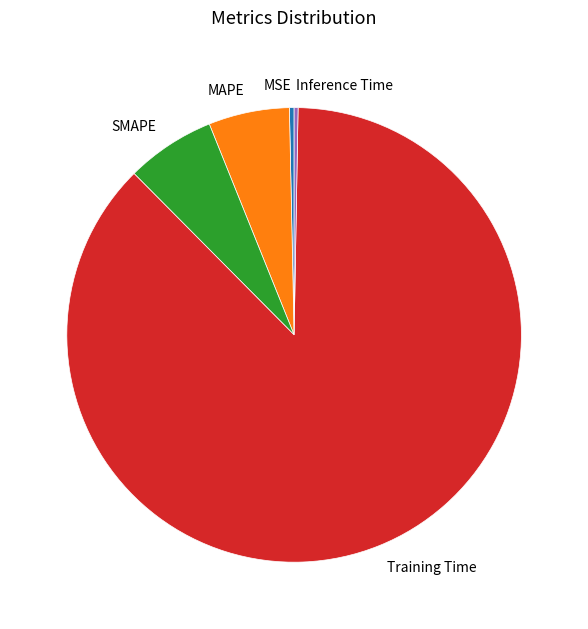

Which has a higher value, Training Time or MSE?

Training Time